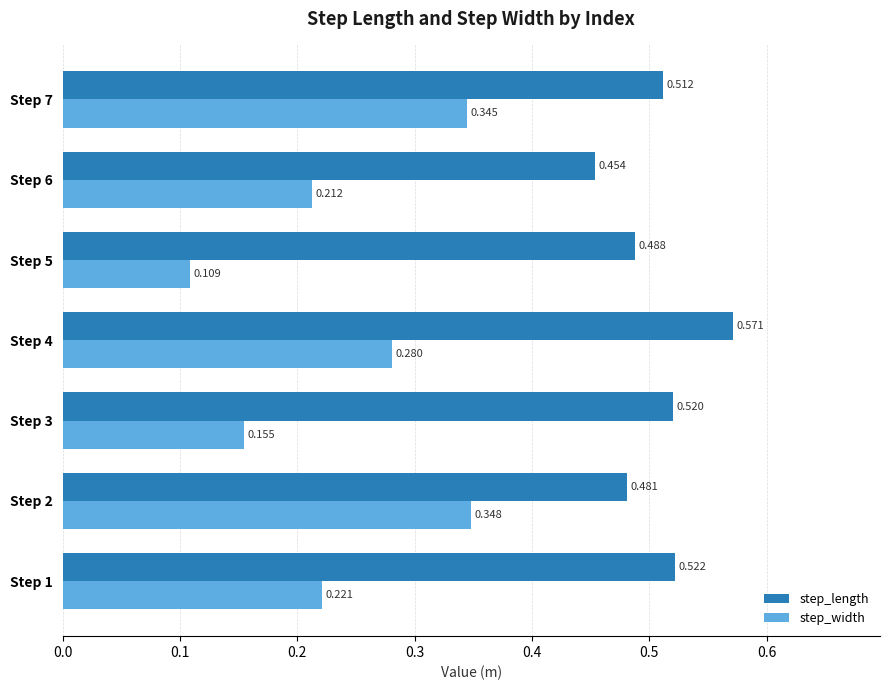

Count the number of categories in the chart.

7